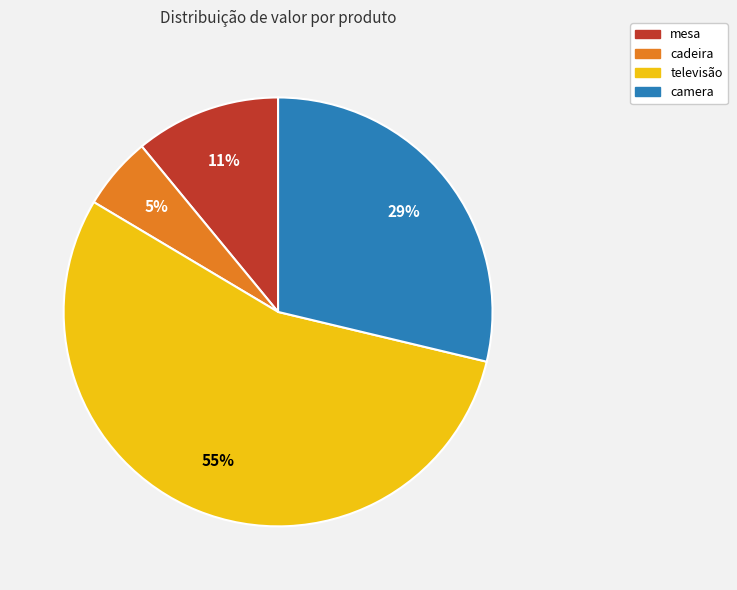

Do cadeira and camera together represent more than half of the pie?

No